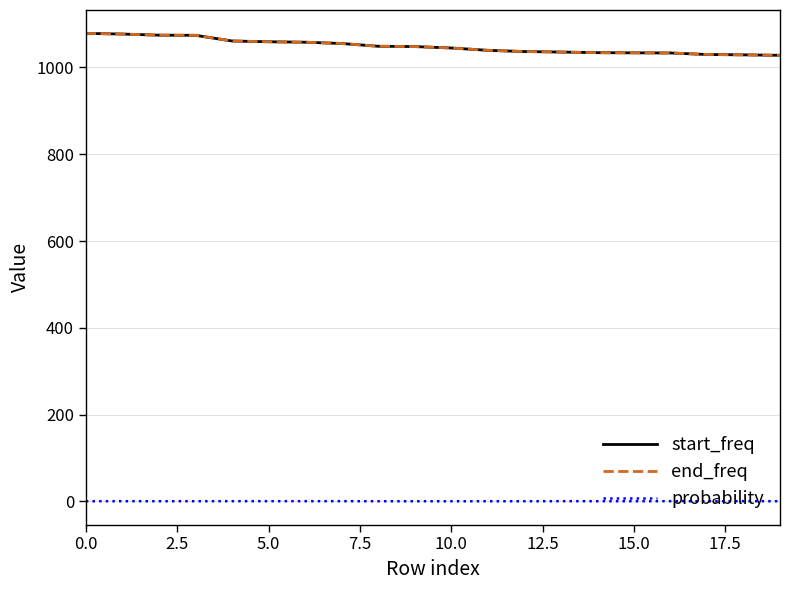

True or false: probability and end_freq cross at least once.

False